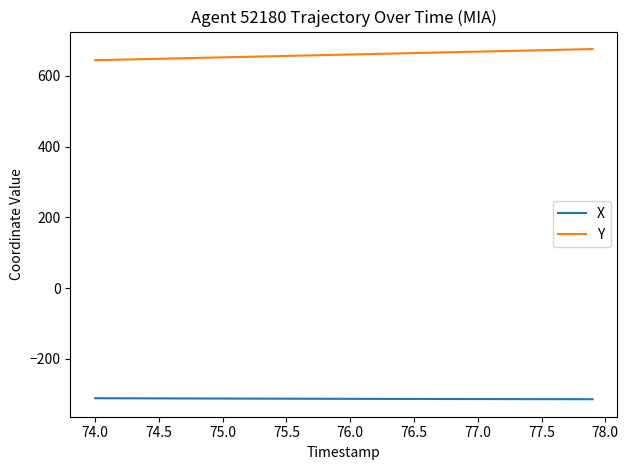

What is the maximum value for Y?

675.2